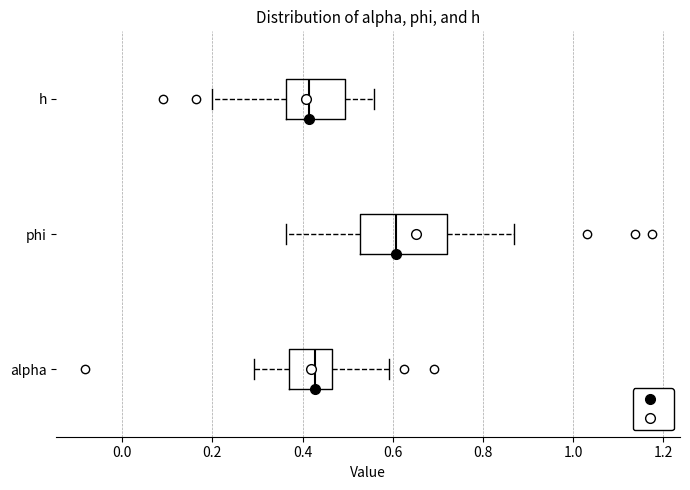

Where is the left edge of the box for phi on the x-axis? The values are not printed on the chart, so give them approximately, as read against the axis.

0.52